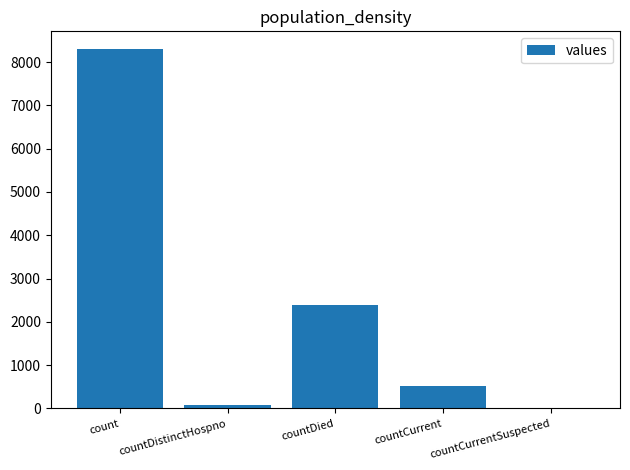

Between countCurrentSuspected and countDied, which is larger?

countDied